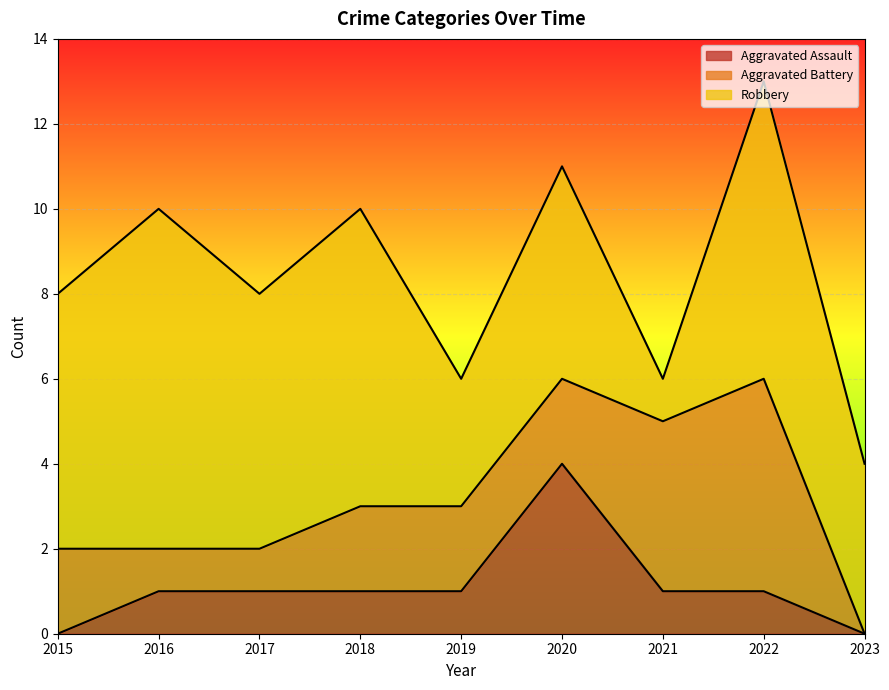

Is the value of Robbery at 2021 greater than the value of Aggravated Battery at 2016?

No